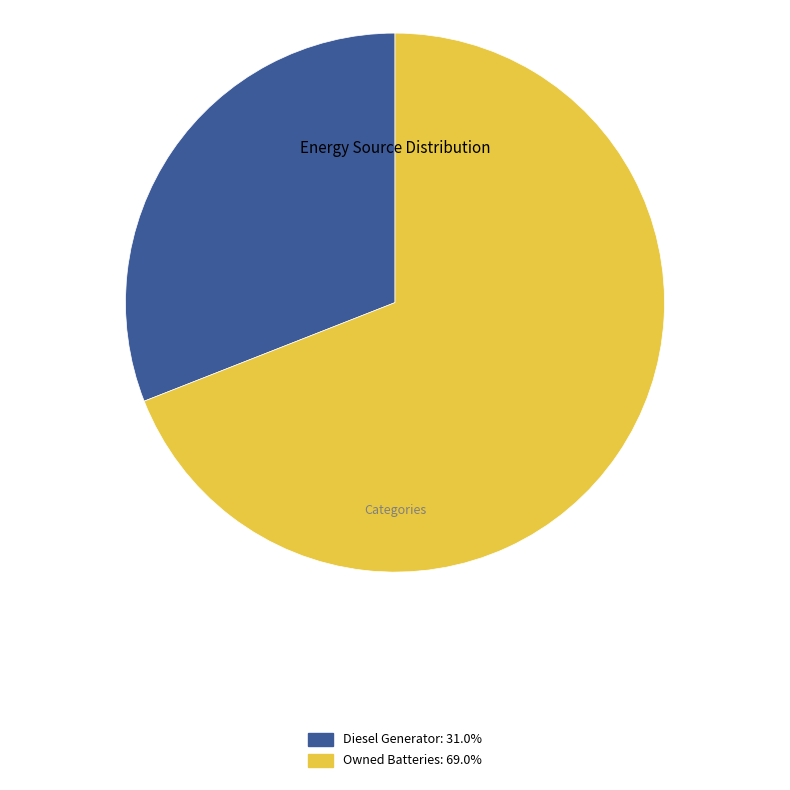

Count the number of slices in the pie.

2